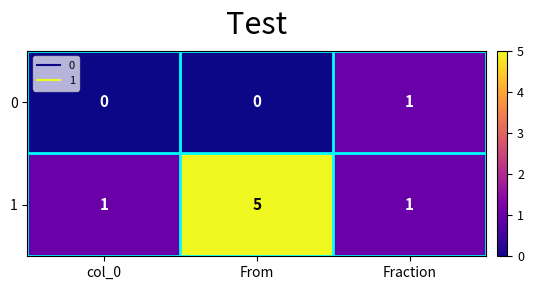

Which category has the highest value in the 1 series?

From